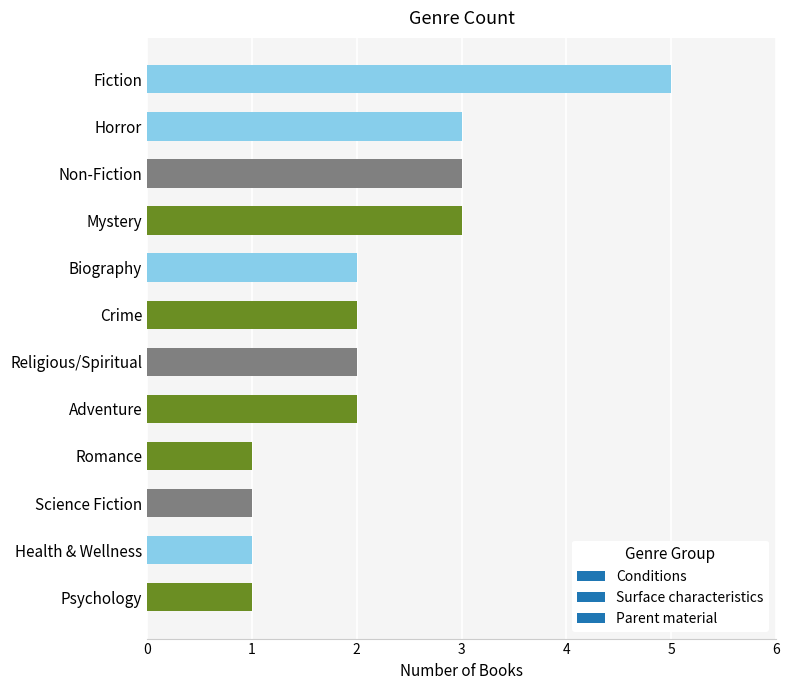

What is the greatest value displayed?

5